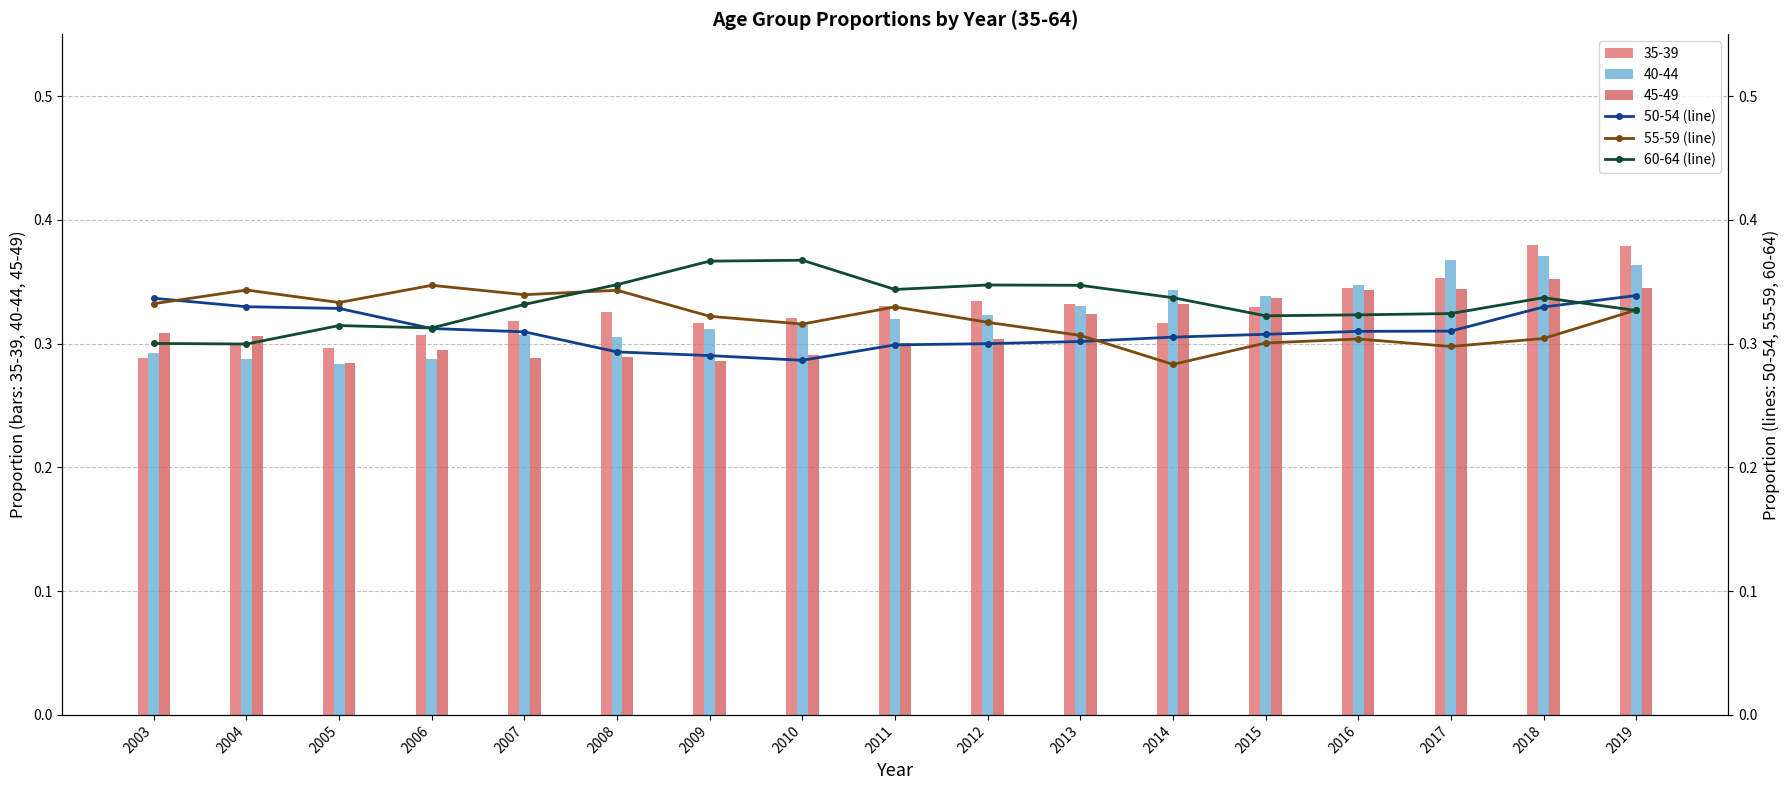

Is it true that 60-64 (line) equals 0.3 at 2018?

True